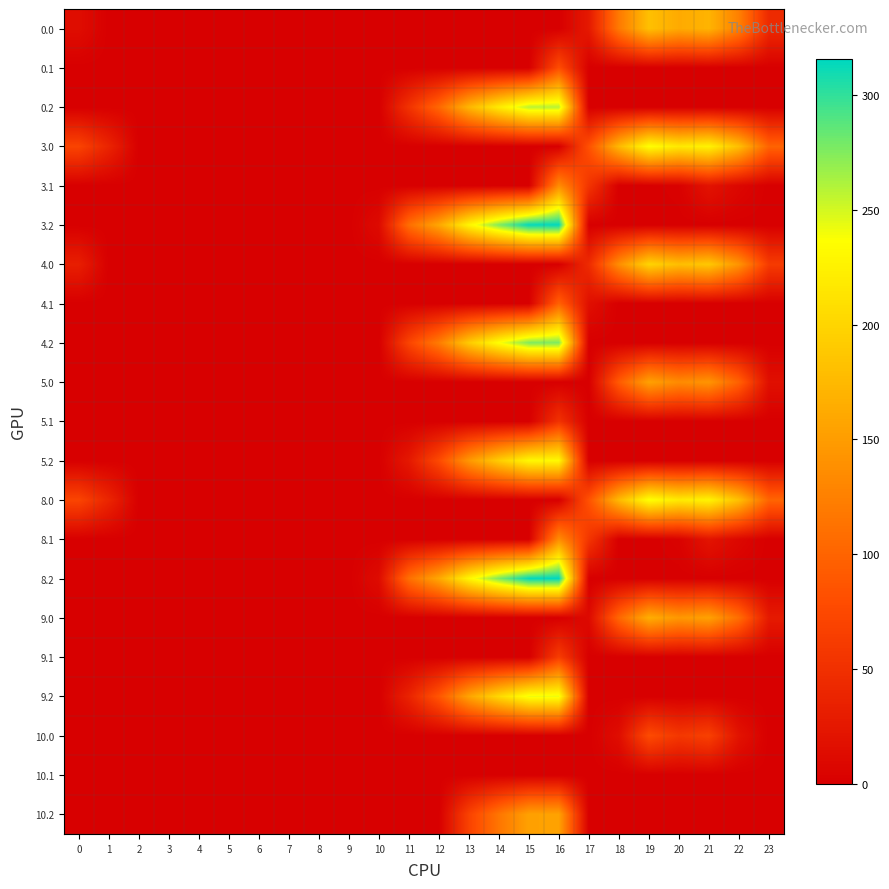

At how many categories does at least one series exceed 259?

3